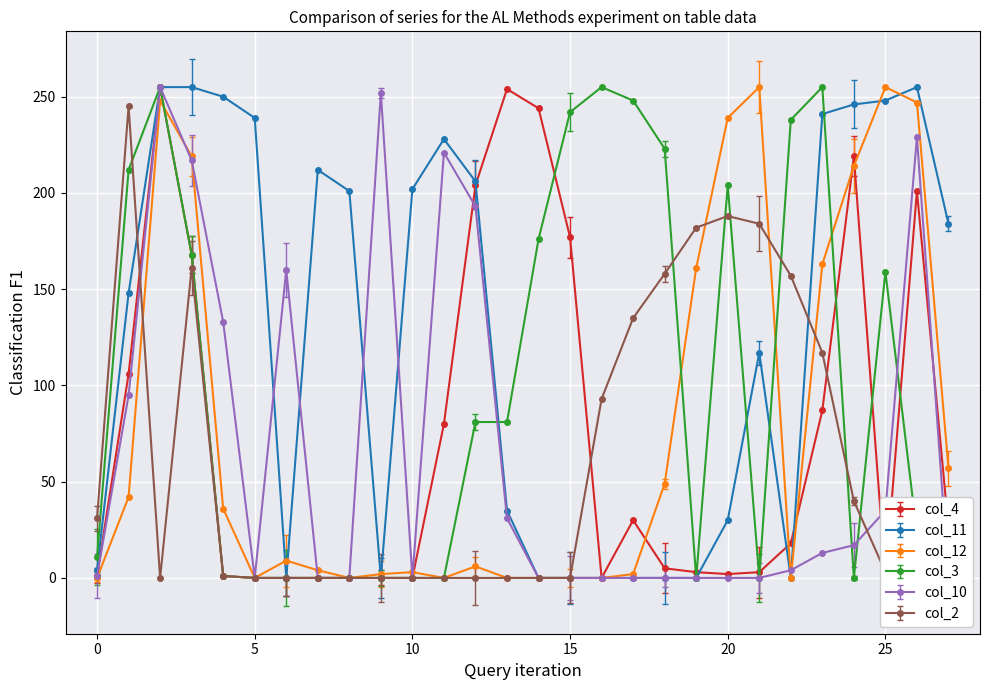

How many positive values does the col_2 series have?

14